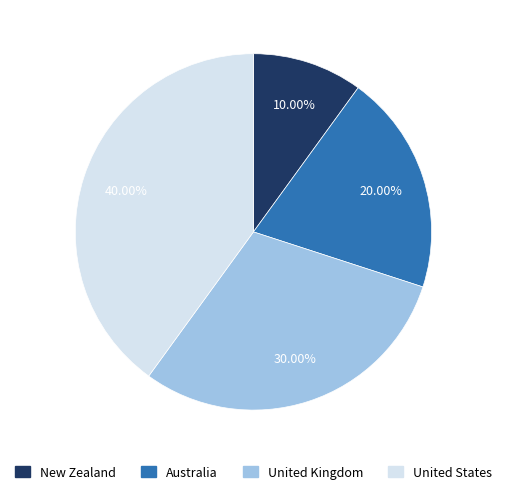

Does Australia represent more than half of the total?

No